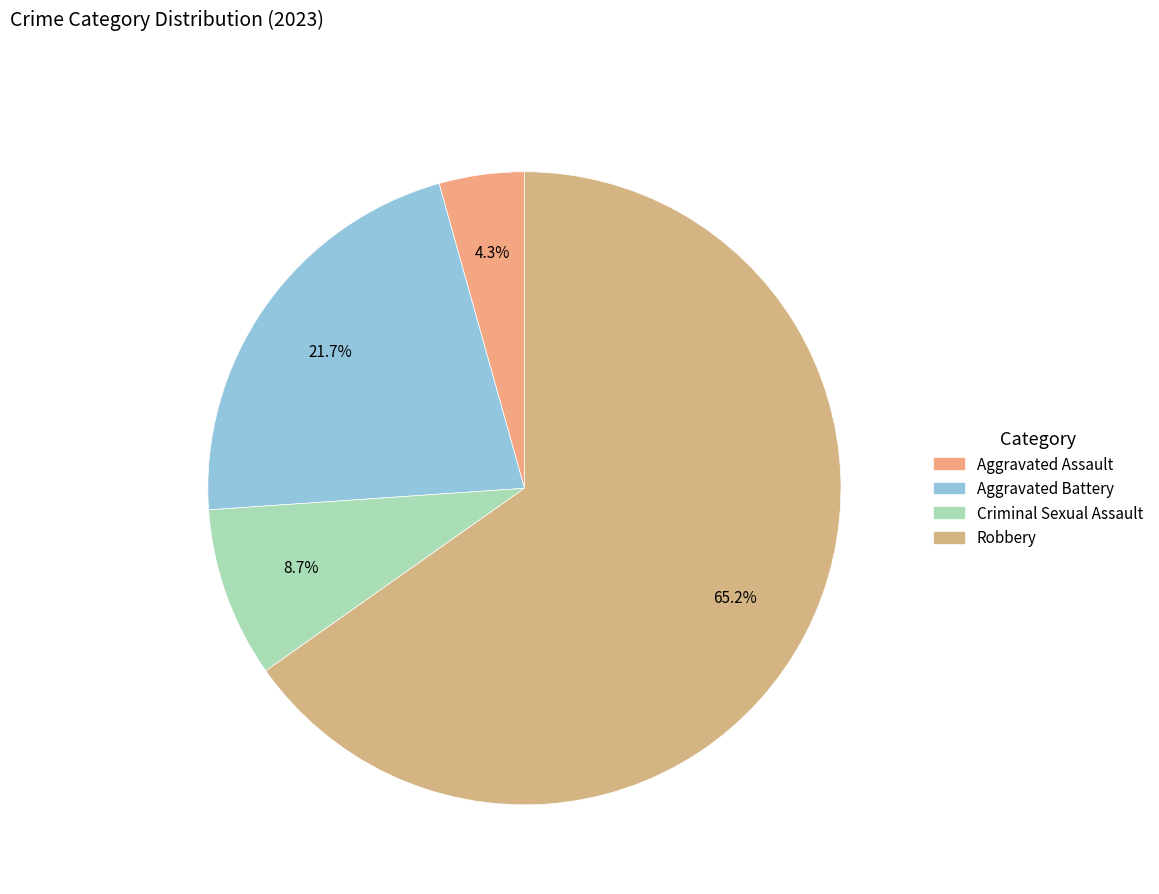

What is the total percentage of Aggravated Battery and Criminal Sexual Assault?

30.4%